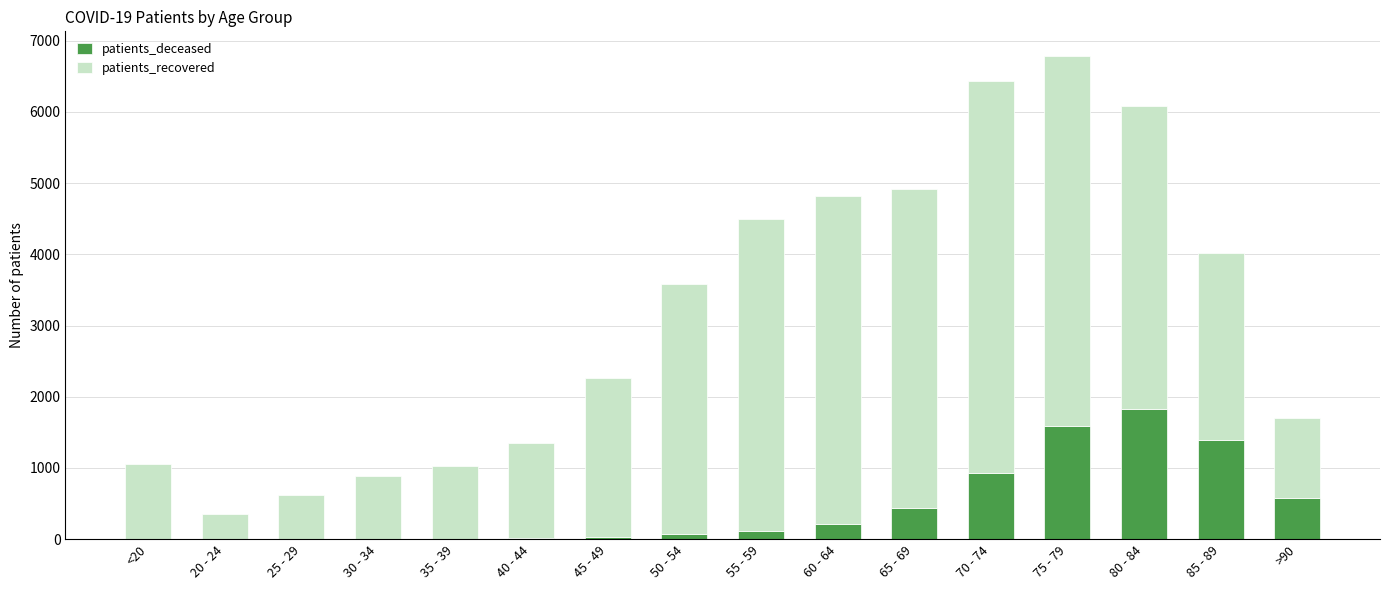

Count the number of data series in this chart.

2